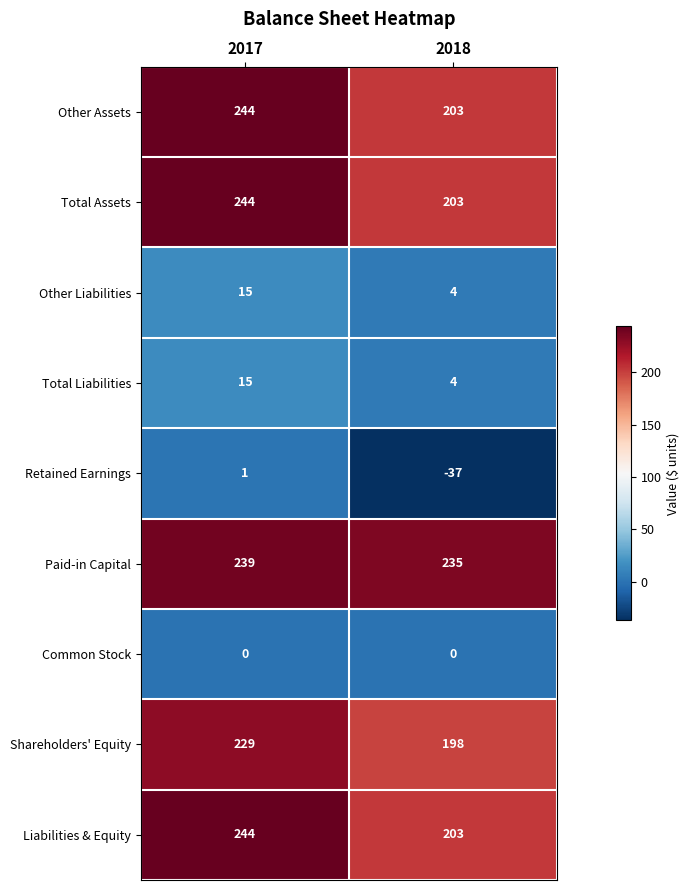

List the labels in order of Other Assets value, smallest first.

2018, 2017